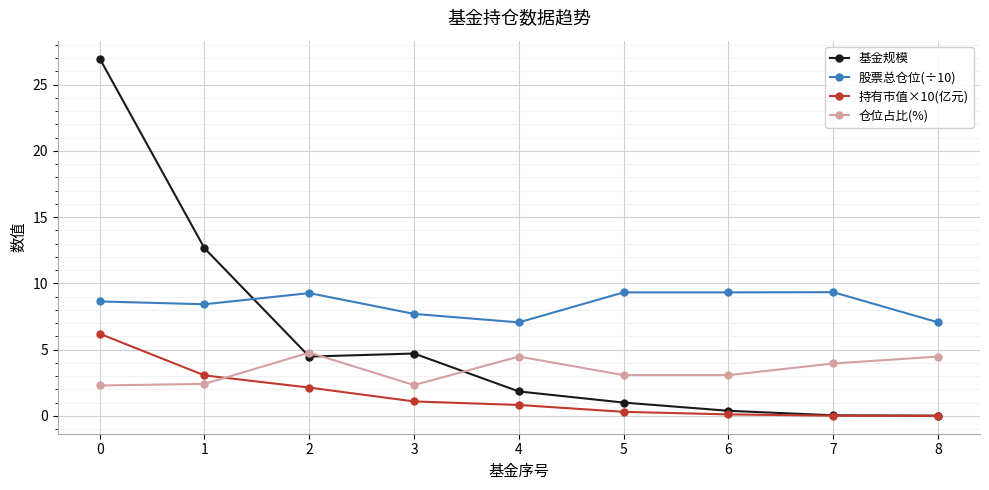

True or false: 仓位占比(%) has a value of 6.8 at 2.

False